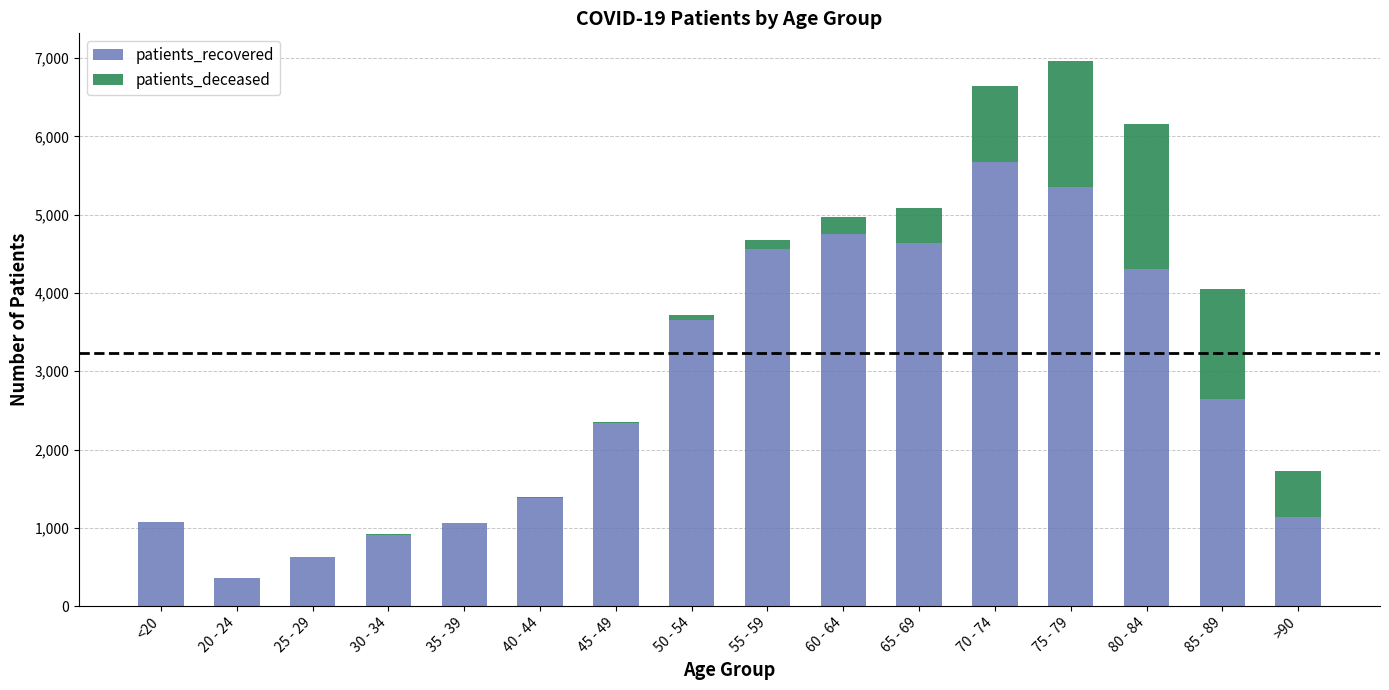

What is the highest value of the patients_recovered series?

5667